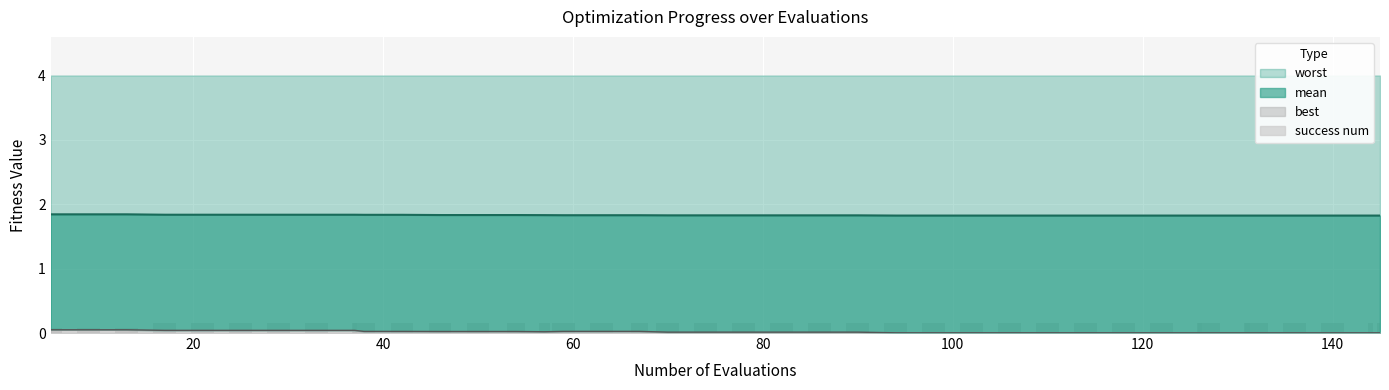

At which category is the sum across all series the highest?

60